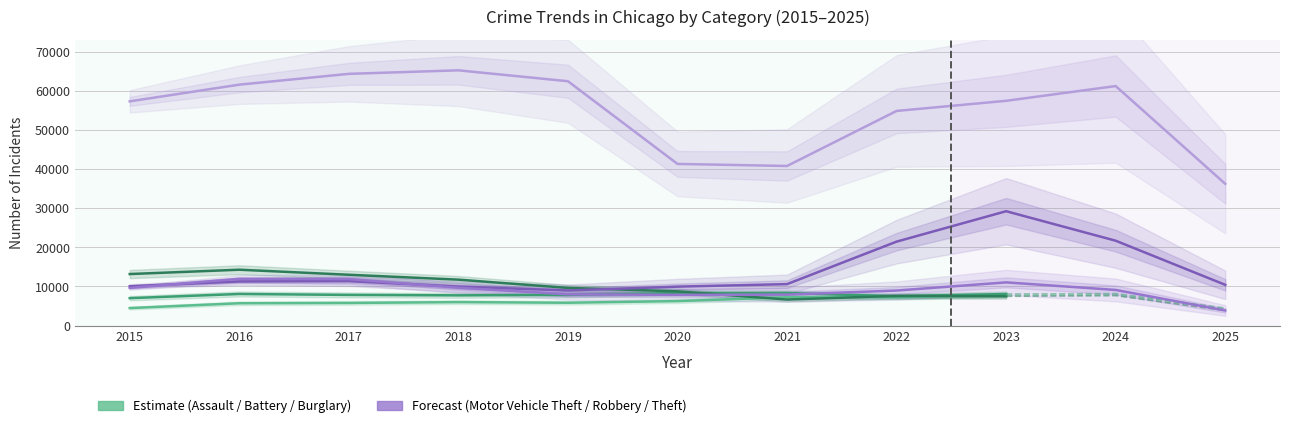

Which series has the largest range (max minus min)?

Theft